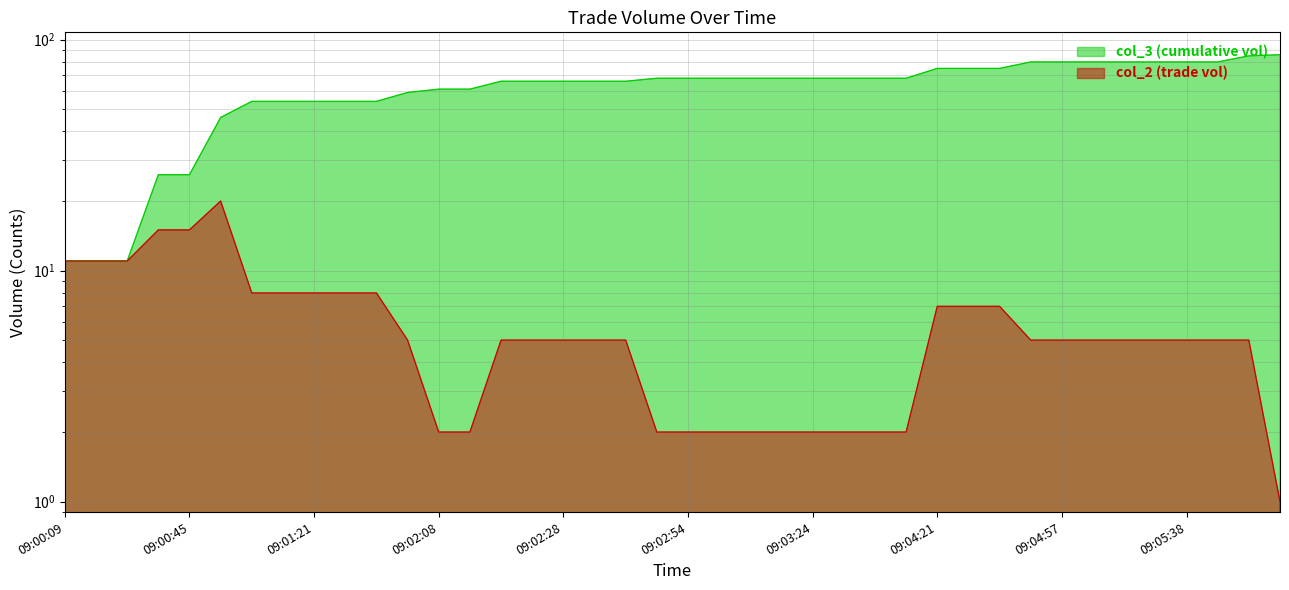

Reading right to left, what are all the values shown in this chart?

col_3 (cumulative vol): 86	85	80	80	80	80	80	80	80	75	75	75	68	68	68	68	68	68	68	68	68	66	66	66	66	66	61	61	59	54	54	54	54	54	46	26	26	11	11	11
col_2 (trade vol): 1	5	5	5	5	5	5	5	5	7	7	7	2	2	2	2	2	2	2	2	2	5	5	5	5	5	2	2	5	8	8	8	8	8	20	15	15	11	11	11